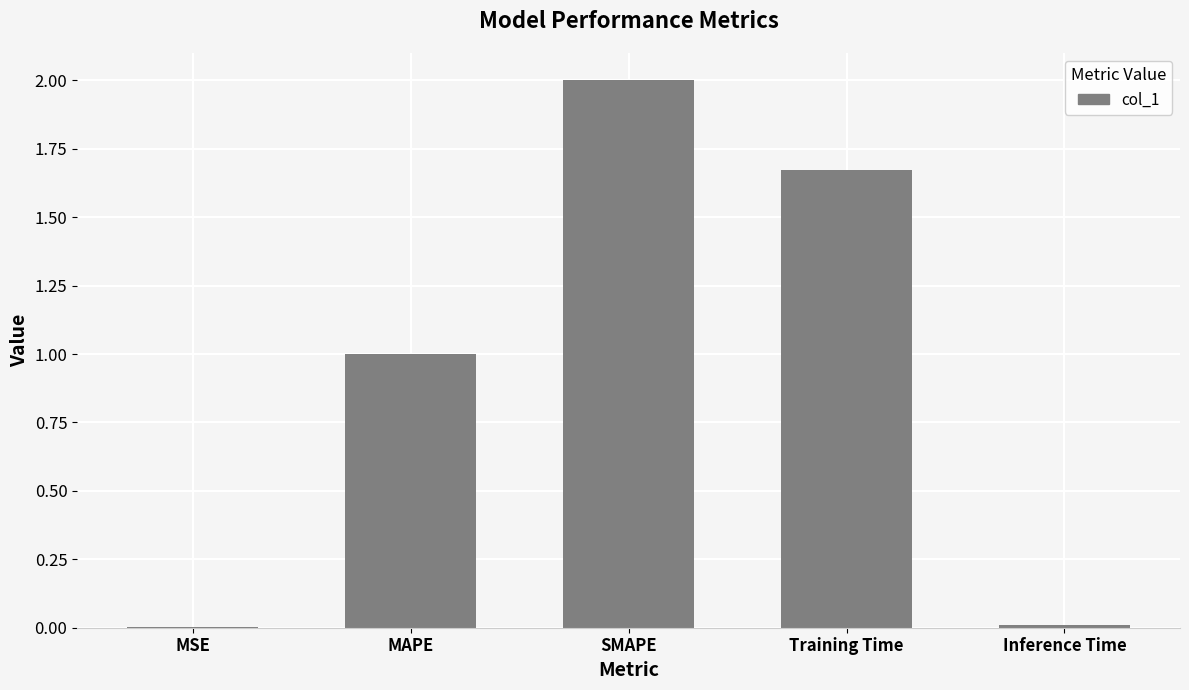

What is the maximum value shown in the chart?

2.0